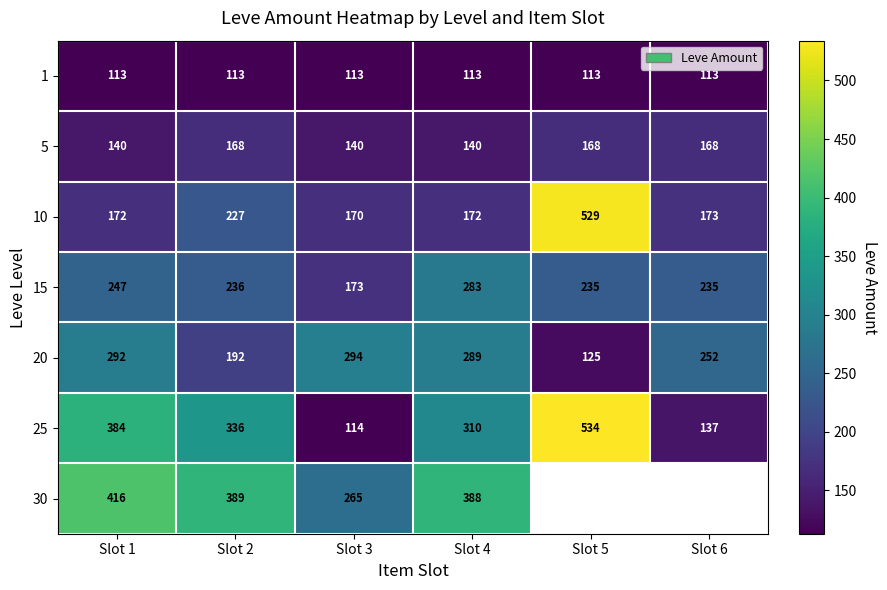

At which label does 10 first exceed 173?

Slot 2